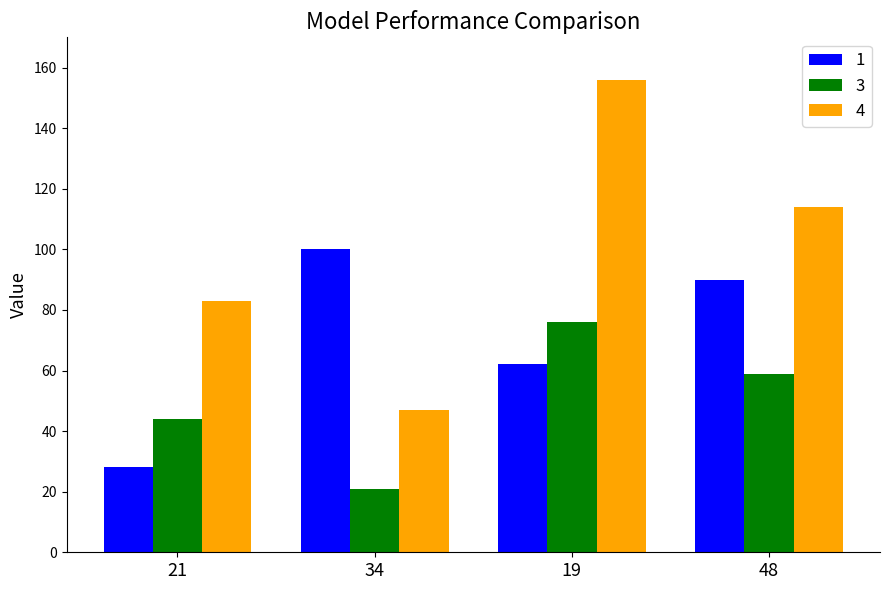

What is the difference between the 1 values at 19 and 34?

38